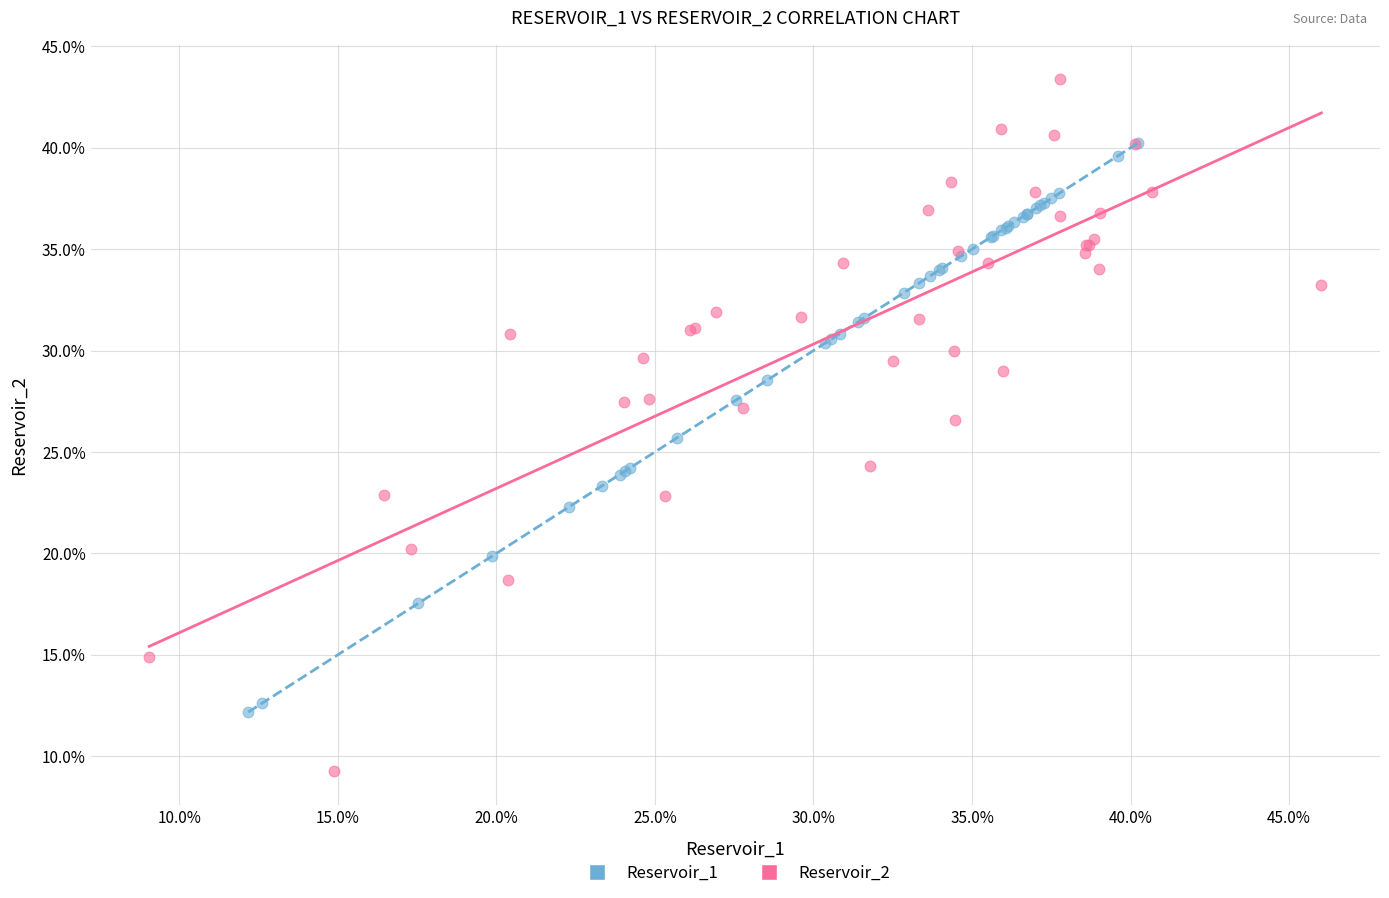

Which series contains the highest Y value?

Reservoir_2